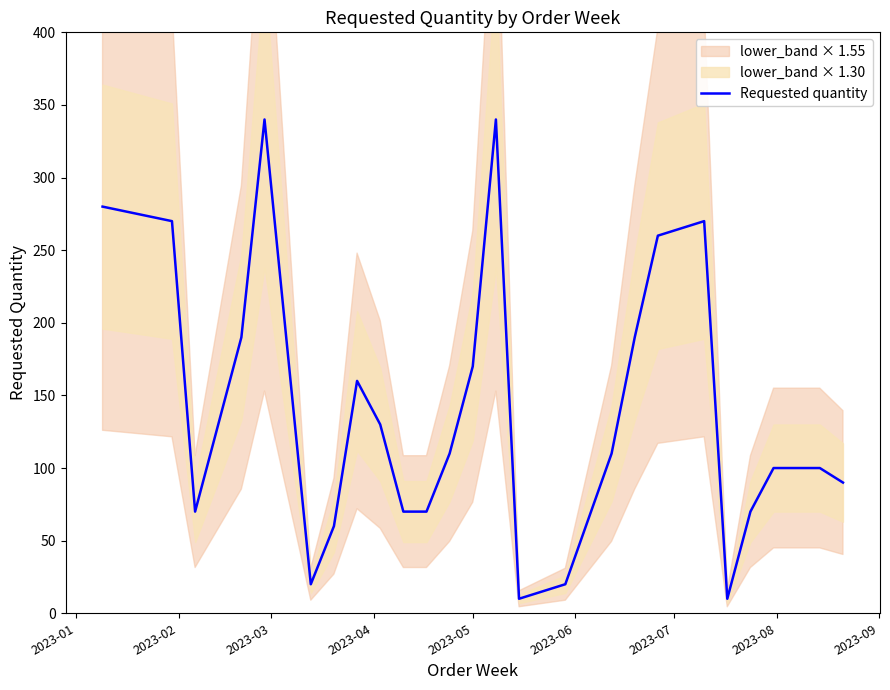

How many values are below 110?

12